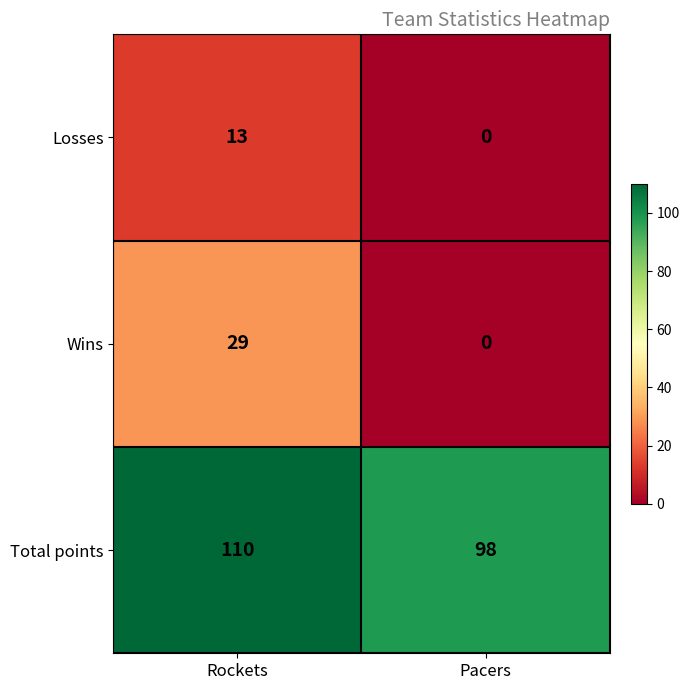

What is the difference between the highest and lowest values at Rockets?

97